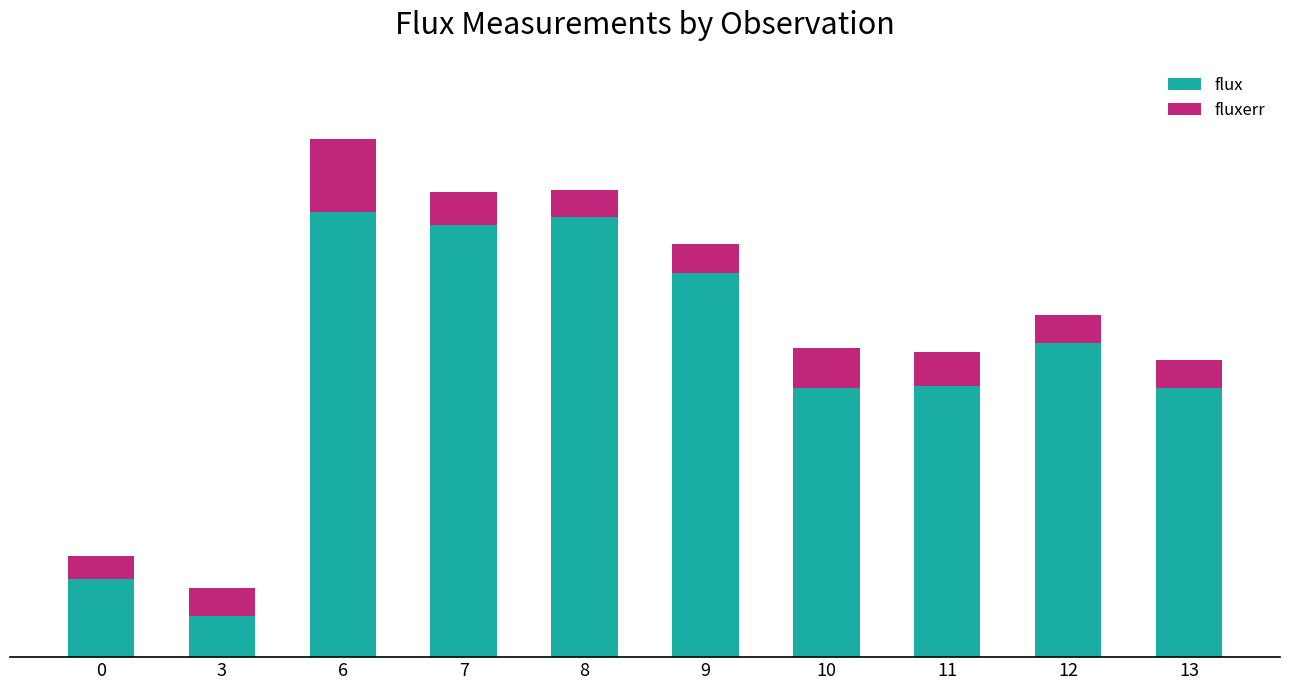

Read the fluxerr value at 7.

60.5